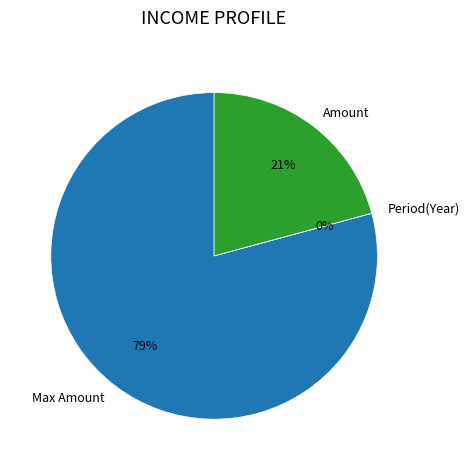

The Amount slice represents 13% of the pie. True or false?

False